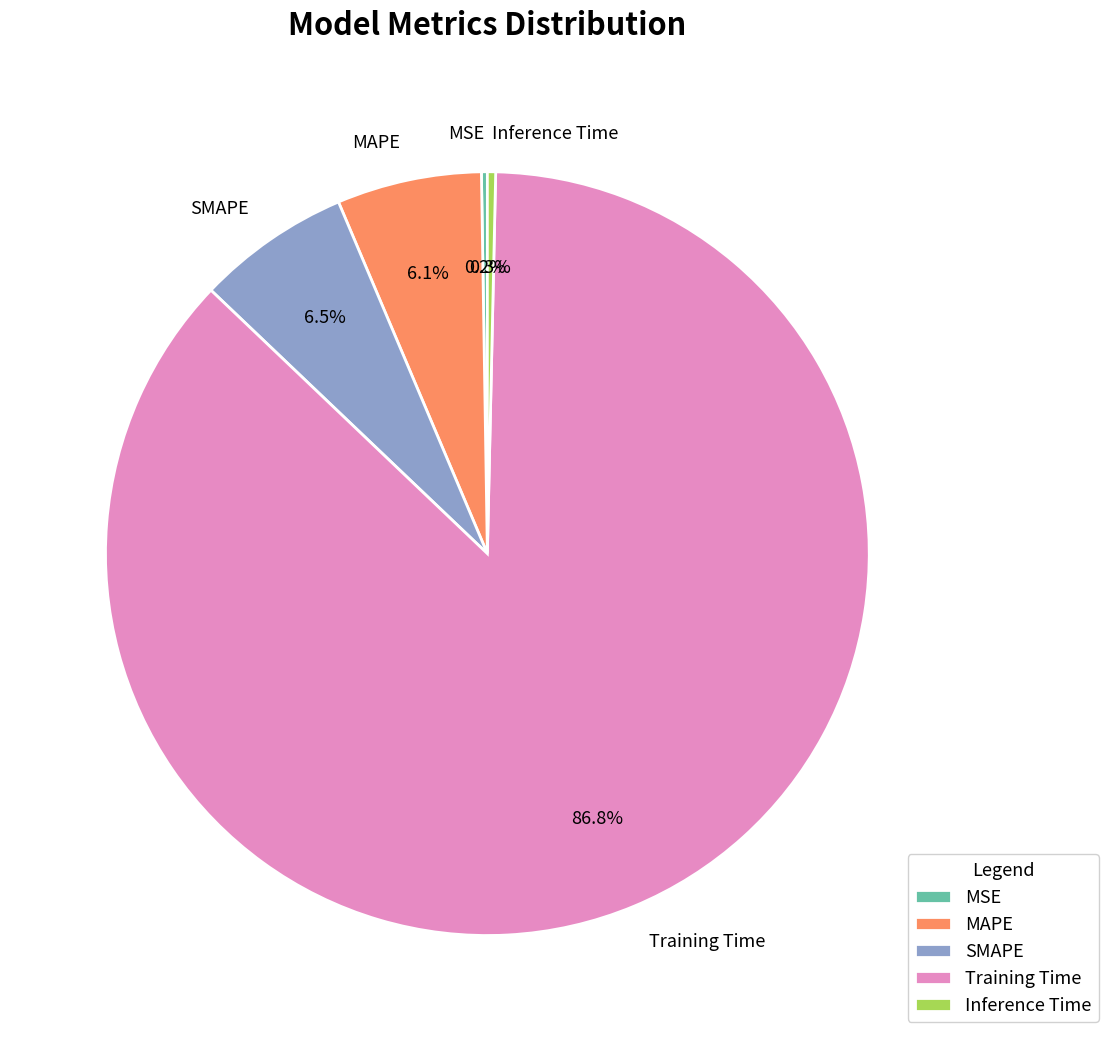

What portion of the pie excludes SMAPE?

93.5%